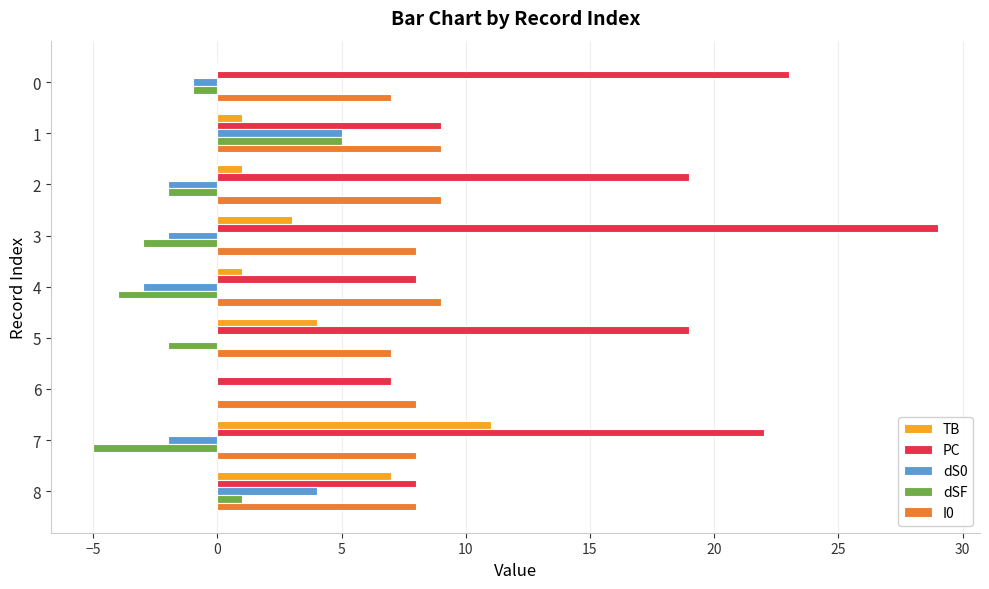

Which category has the highest value in the PC series?

3